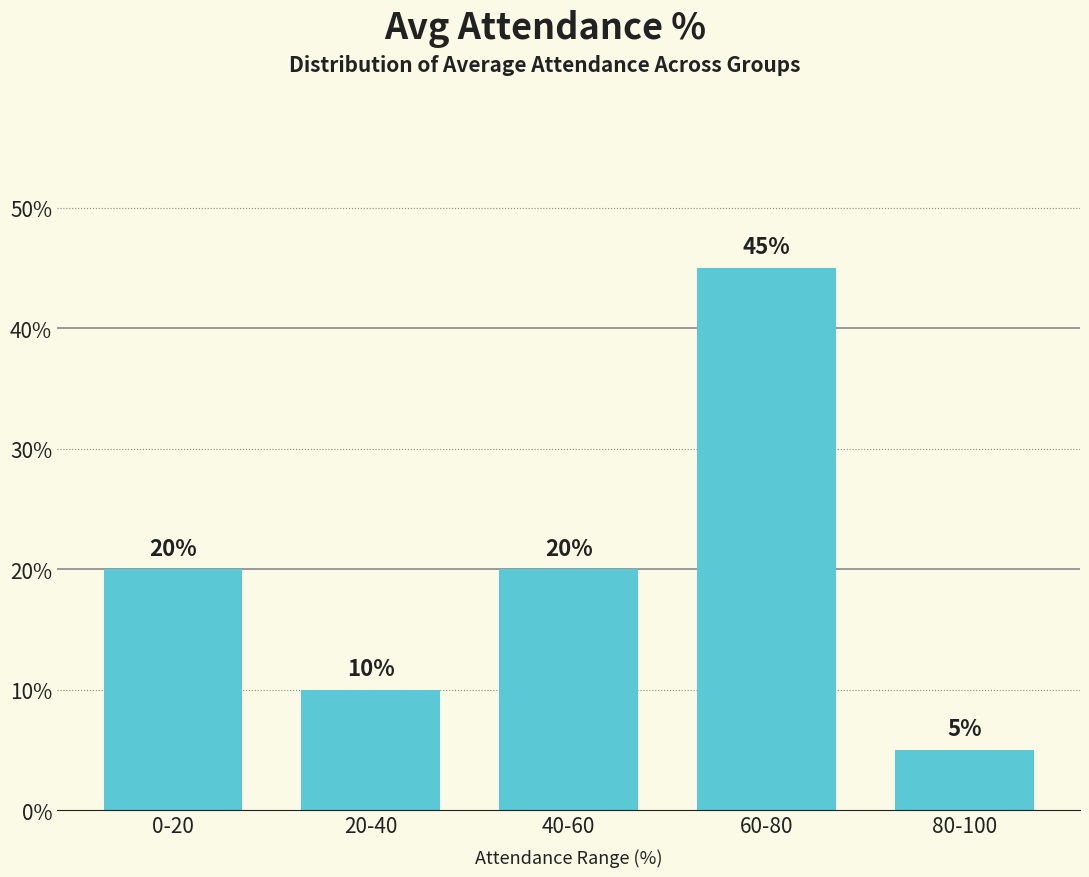

Reading right to left, what are all the values shown in this chart?

5	45	20	10	20